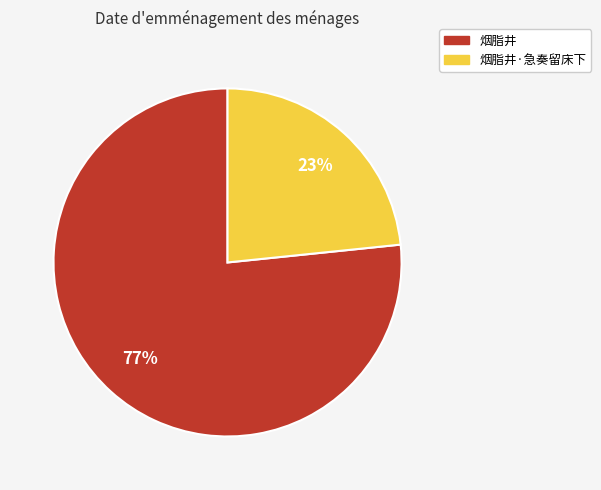

How many segments does this pie chart have?

2